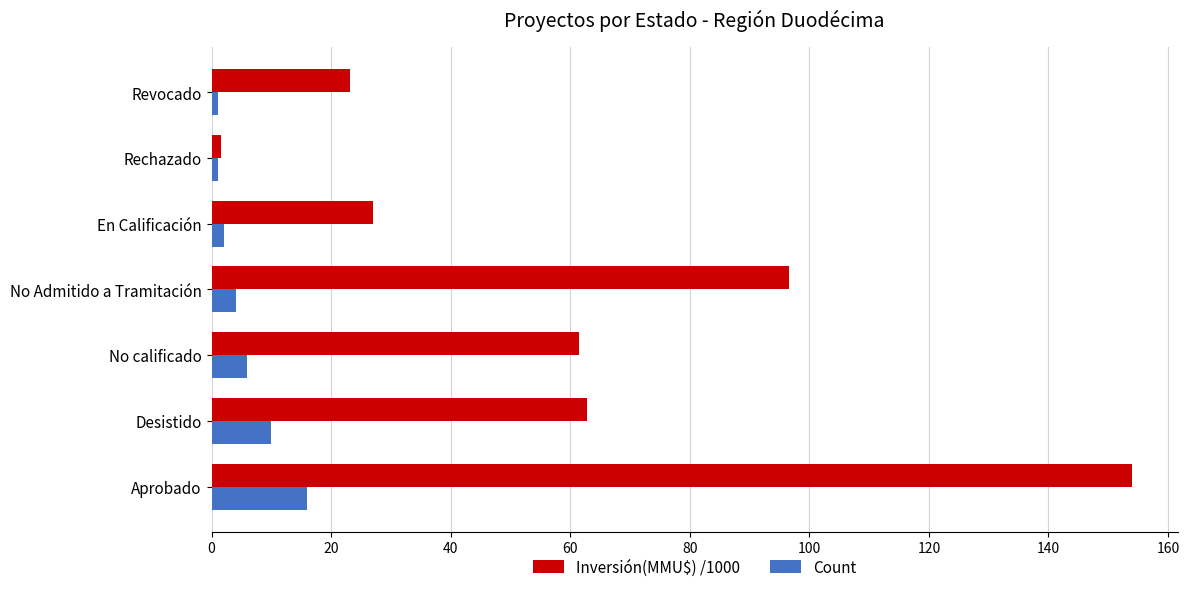

True or false: Inversión(MMU$) /1000 has a value of 32.6 at Revocado.

False